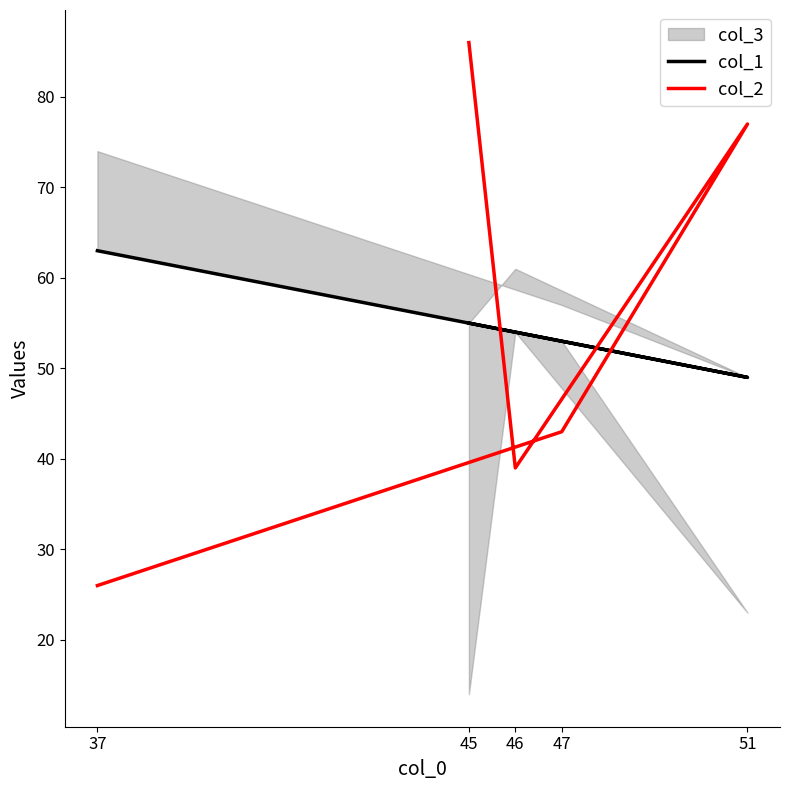

Between 47 and 51, which series saw the biggest shift?

col_2